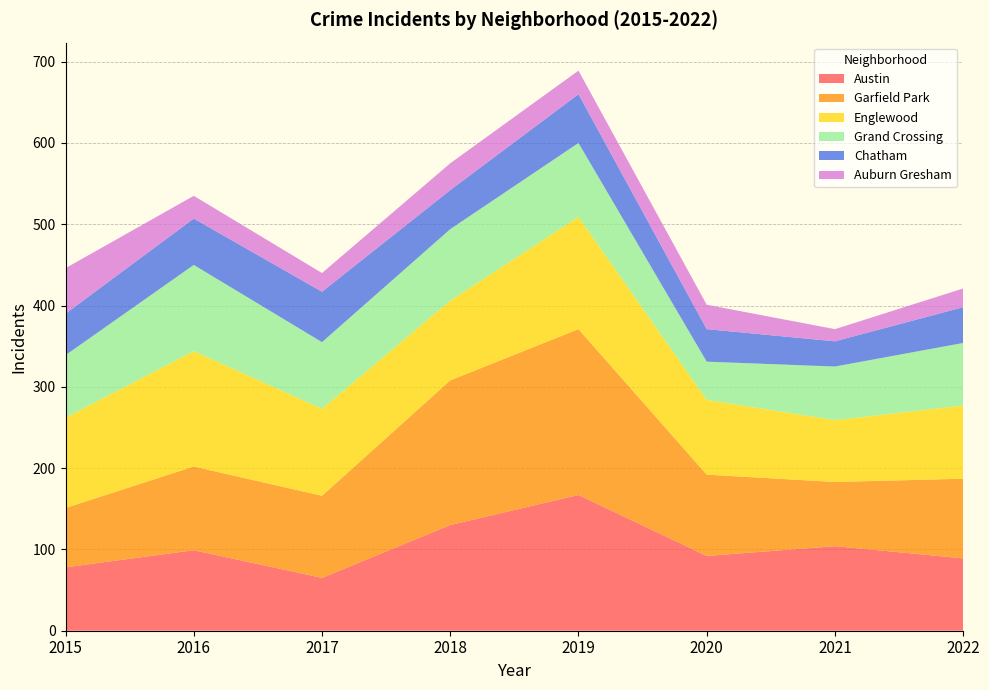

Reading right to left, extract all data points from this chart.

Austin: 2022=89	2021=104	2020=92	2019=167	2018=130	2017=65	2016=99	2015=78
Garfield Park: 2022=98	2021=79	2020=100	2019=204	2018=178	2017=101	2016=103	2015=73
Englewood: 2022=90	2021=76	2020=92	2019=138	2018=98	2017=107	2016=142	2015=111
Grand Crossing: 2022=77	2021=66	2020=47	2019=91	2018=88	2017=82	2016=106	2015=77
Chatham: 2022=44	2021=31	2020=40	2019=60	2018=48	2017=62	2016=57	2015=51
Auburn Gresham: 2022=23	2021=15	2020=30	2019=29	2018=33	2017=23	2016=28	2015=56